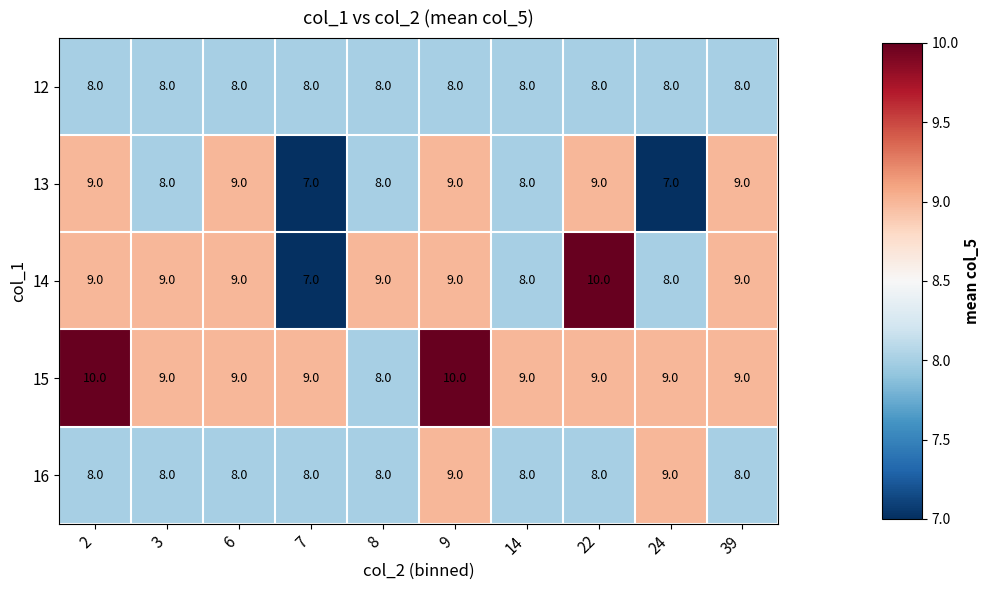

Which series has the largest range (max minus min)?

14